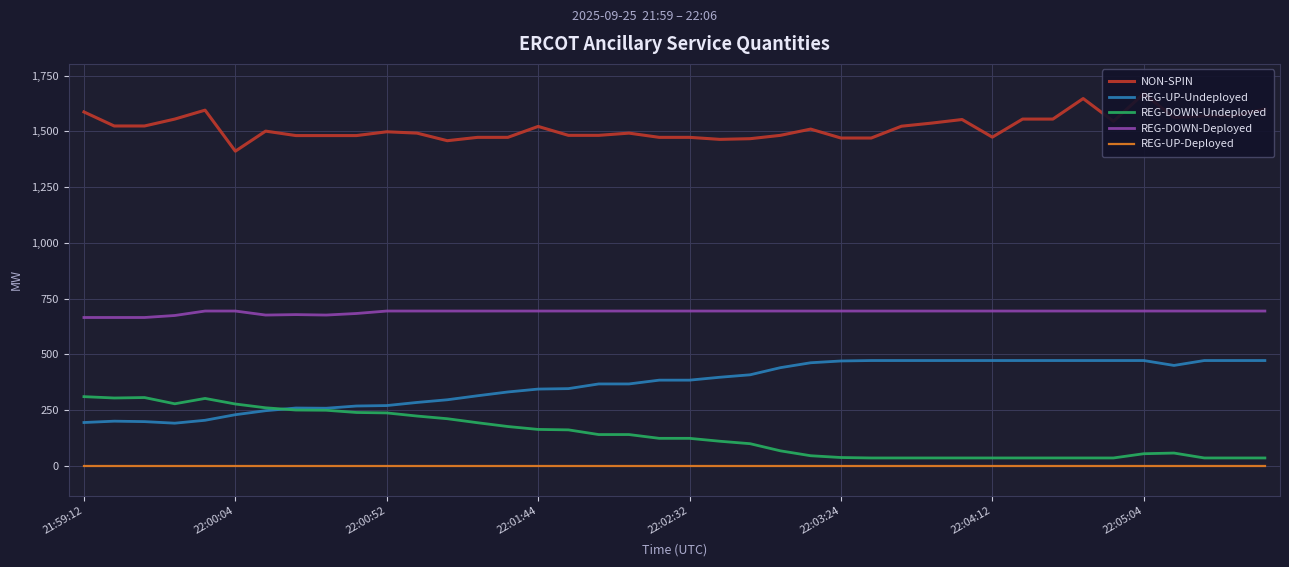

Is it true that REG-DOWN-Deployed equals 1045 at 18?

False